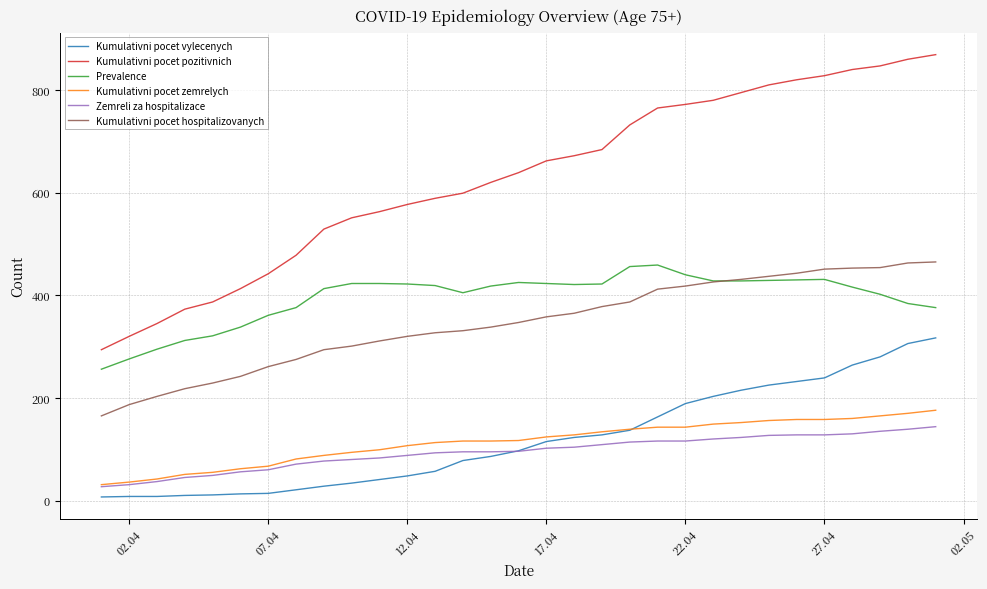

Count the number of data series in this chart.

6